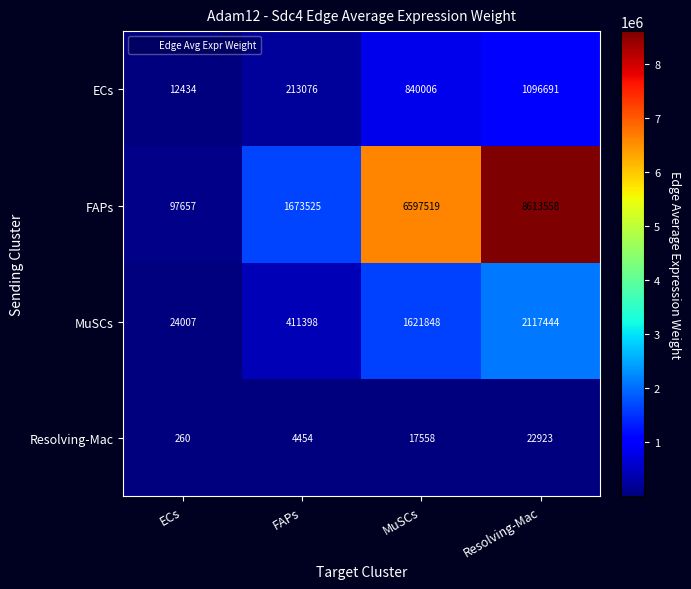

What is the sum of all Resolving-Mac values?

45195